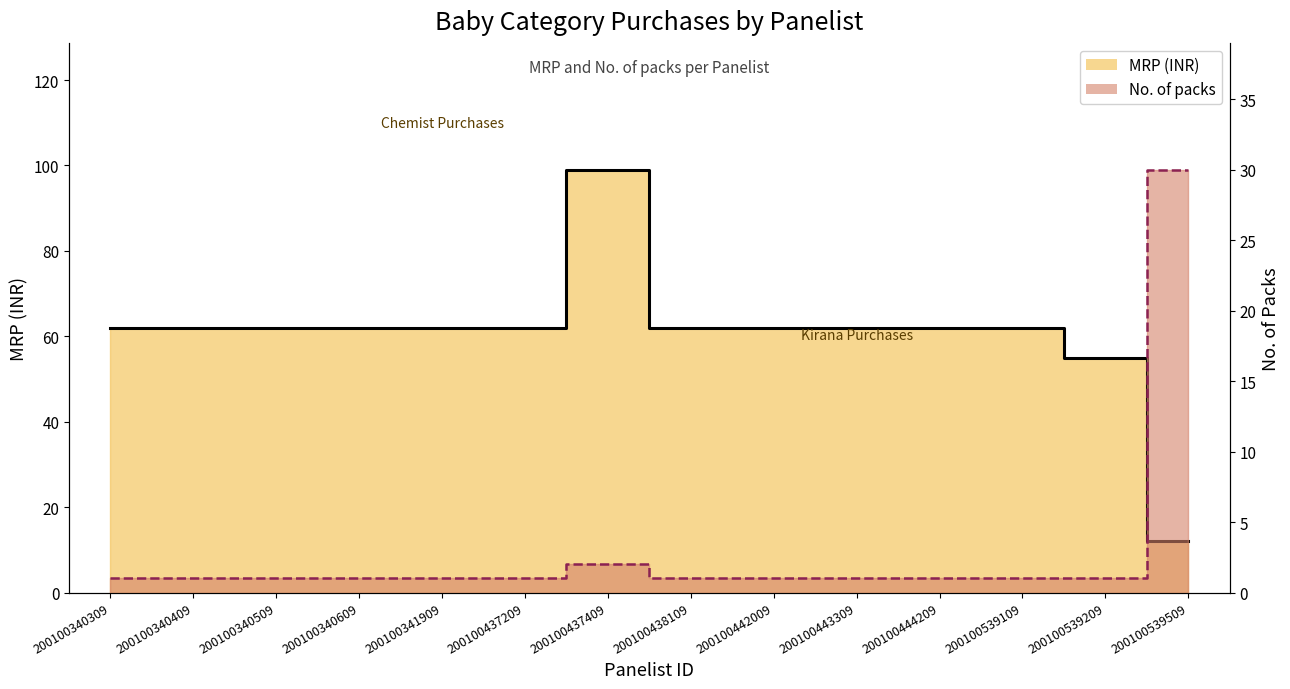

True or false: No. of packs has more than 1 points higher than both neighbors.

False